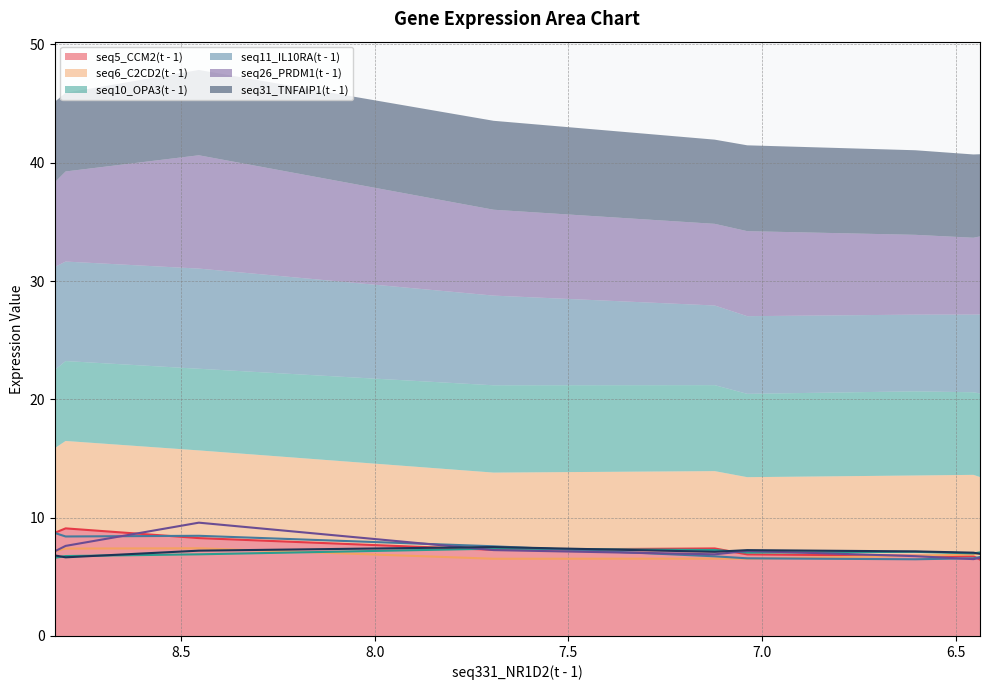

How many interior local valleys does the seq5_CCM2(t - 1) series have?

1